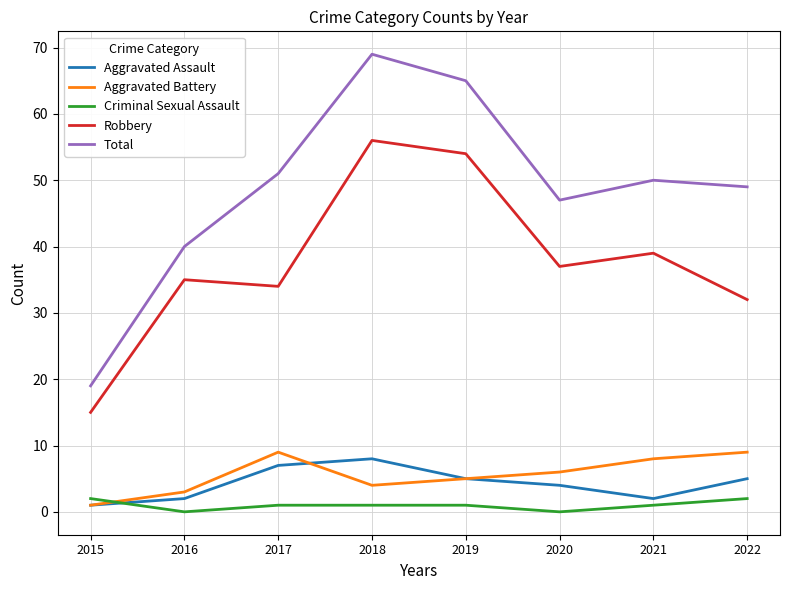

True or false: Criminal Sexual Assault has more than 2 interior local peaks.

False